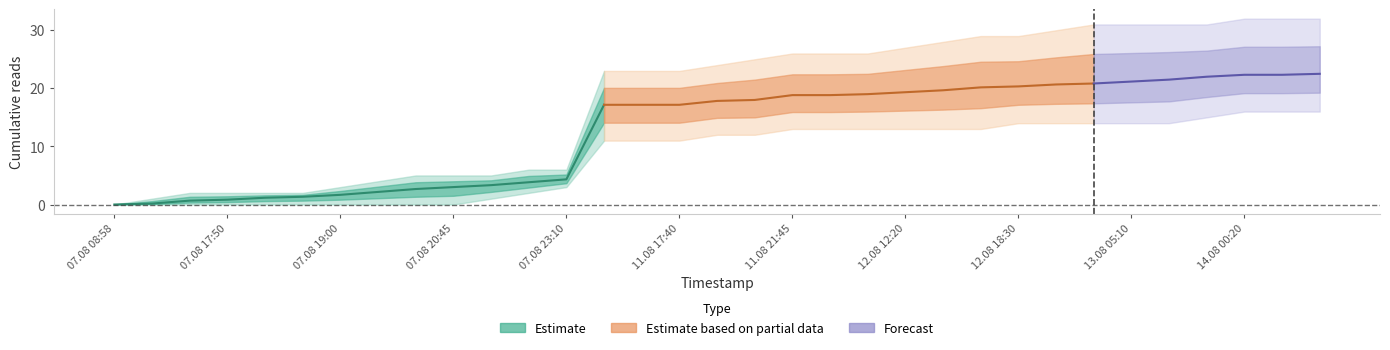

True or false: Эфир has a value of 9 at 12.08 17:50.

False